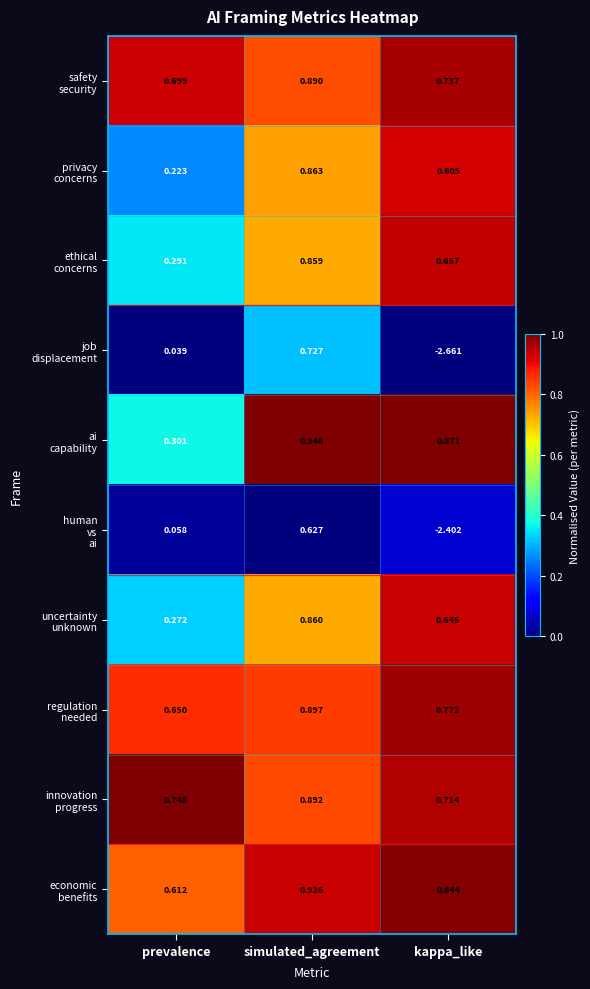

Which category has the highest value across all series?

simulated_agreement